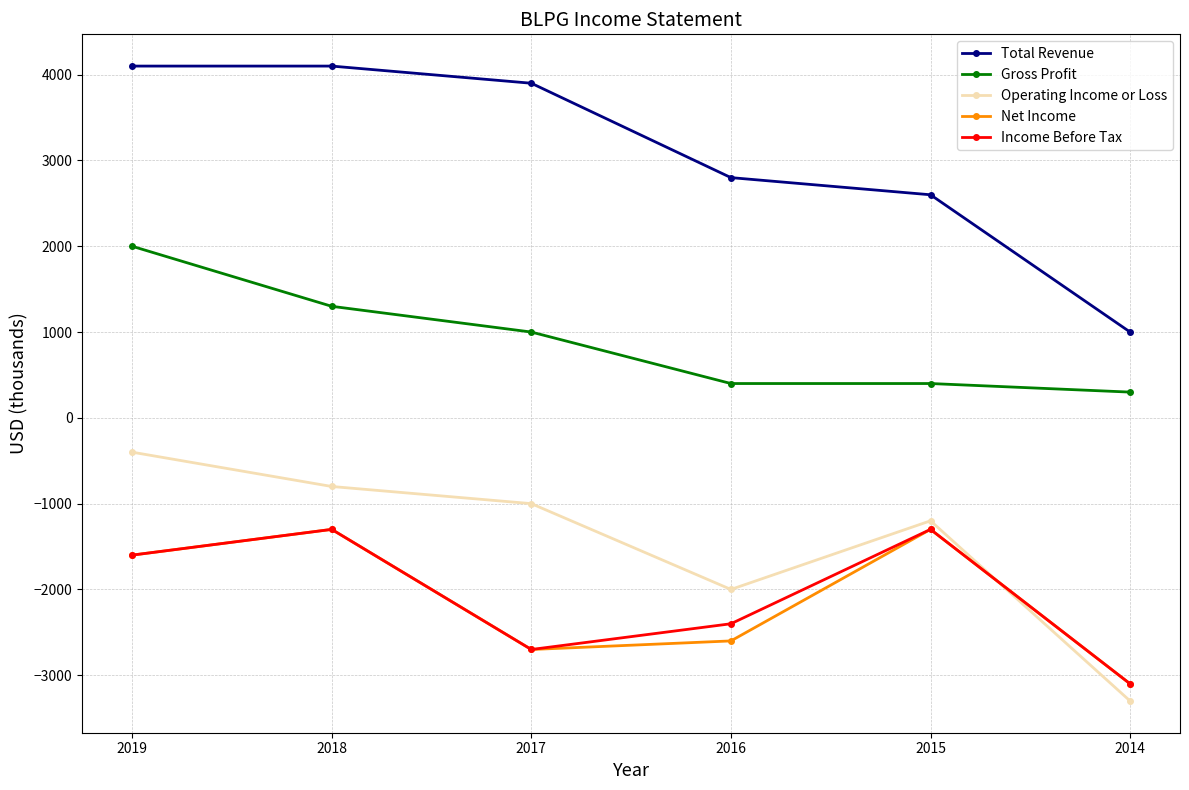

What are all the series names shown in the legend?

Total Revenue, Gross Profit, Operating Income or Loss, Net Income, Income Before Tax